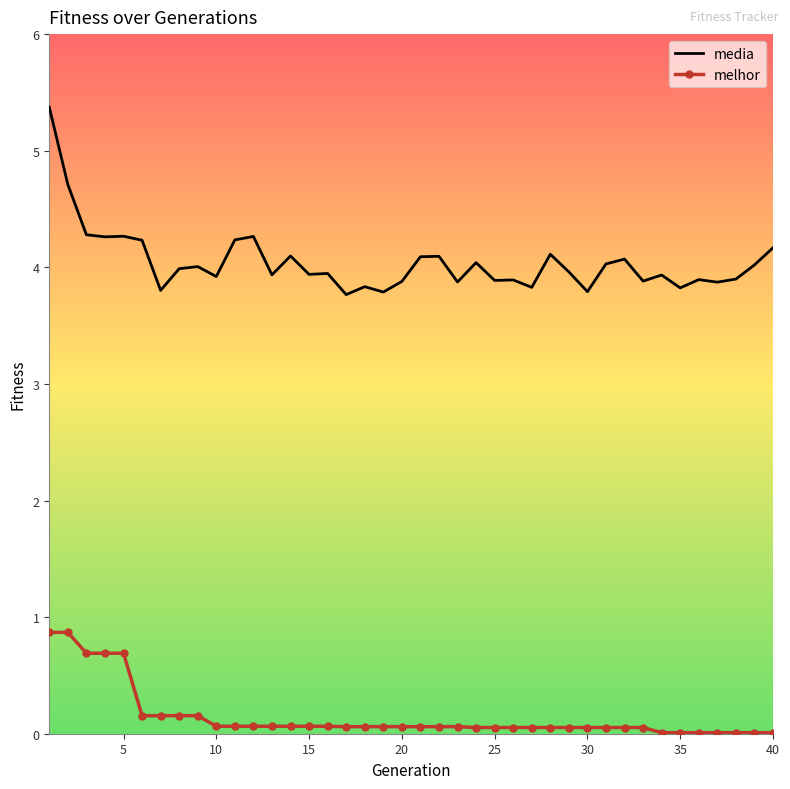

What is the difference between the maximum and minimum values in the media series?

1.6